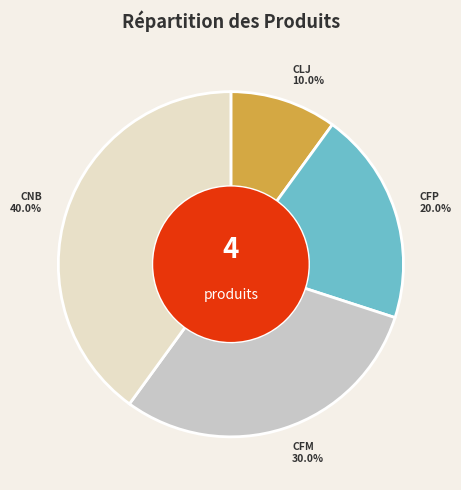

Is there a majority slice in this chart?

No